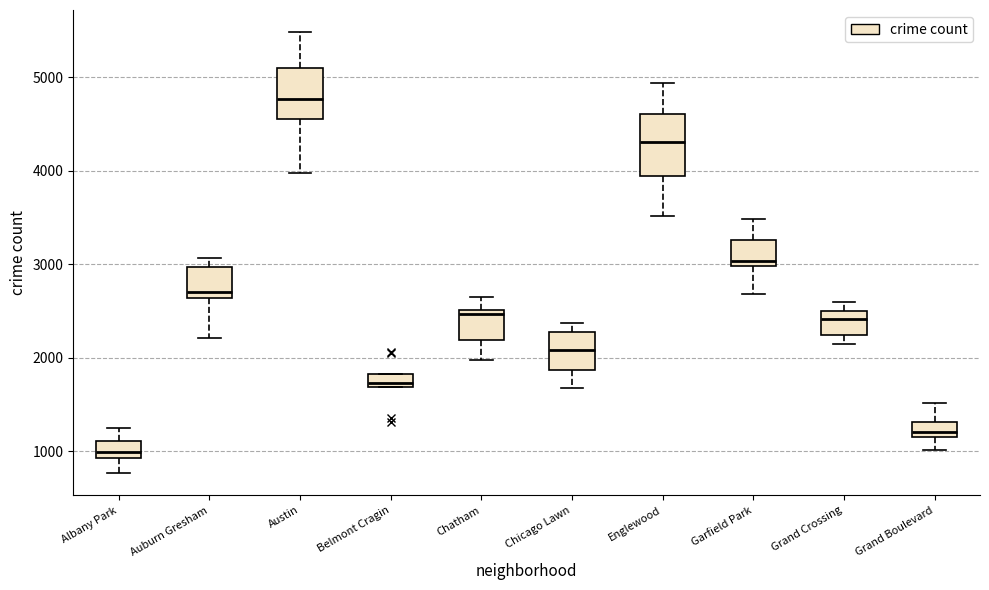

Where is the upper edge of the box for Chatham on the y-axis? The values are not printed on the chart, so give them approximately, as read against the axis.

2500